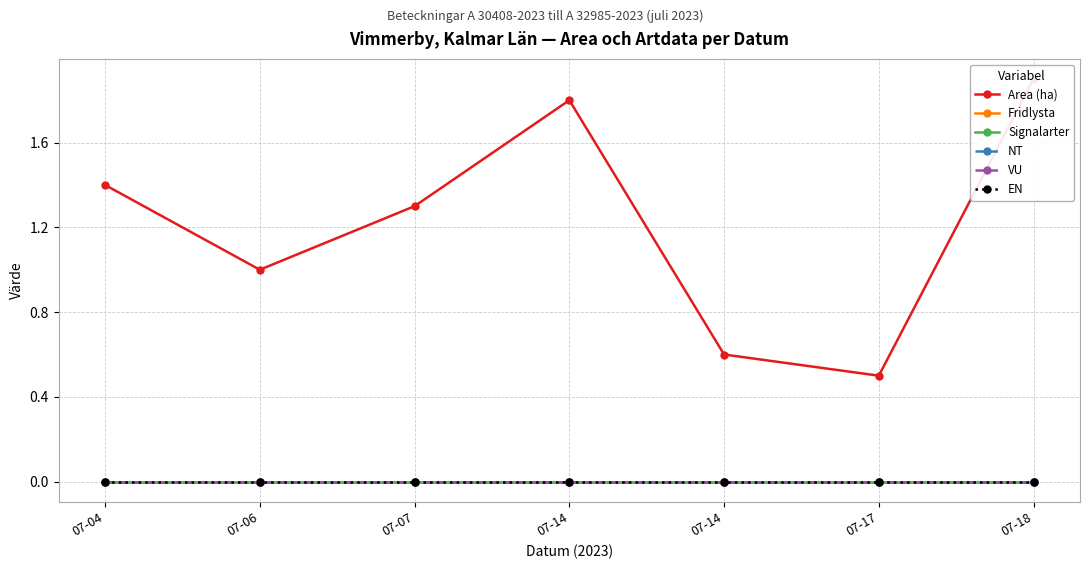

True or false: Area (ha) has a value of 1.8 at 07-07.

False